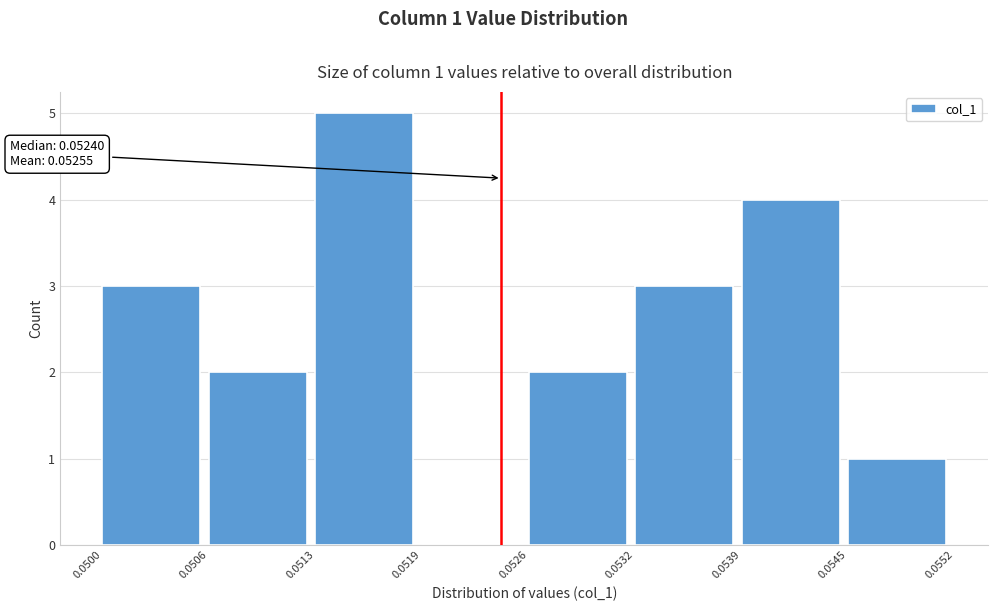

Which range on the x-axis has the tallest bar?

0.0513 to 0.0519